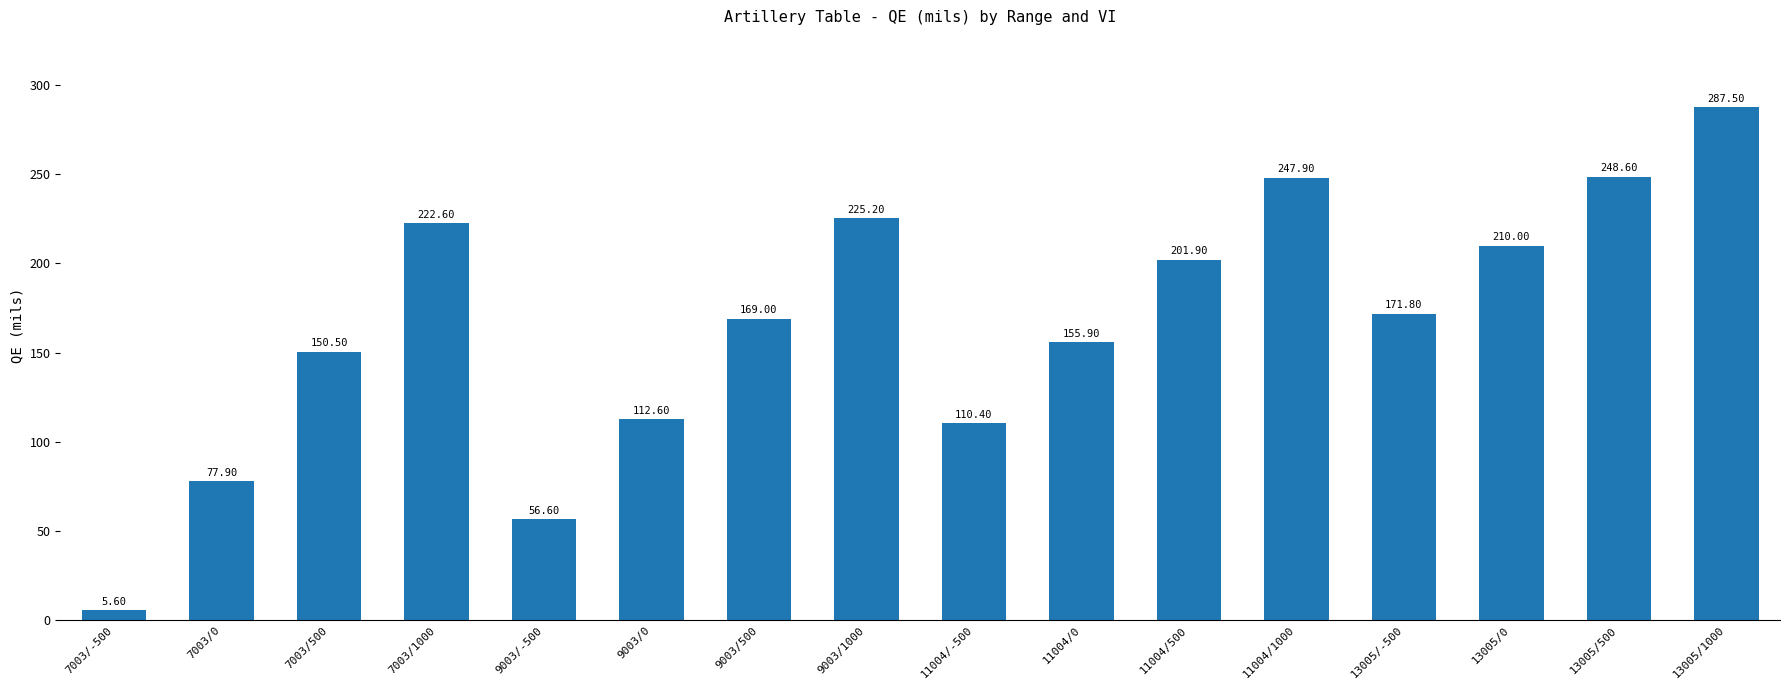

Which has a higher value, 9003/1000 or 13005/1000?

13005/1000